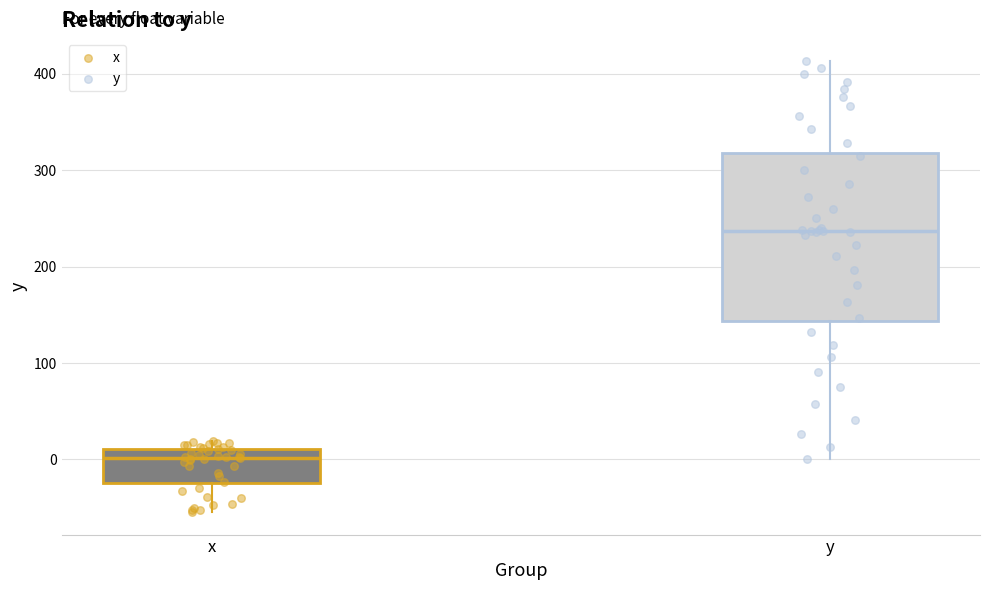

Reading left to right, read every box against the y-axis: the position of its median line, the range the box covers, and the ends of its whiskers. The values are not printed on the chart, so give them approximately, as read against the axis.

x: median 0, box -20 to 10, whiskers -50 to 20
y: median 240, box 140 to 320, whiskers 0 to 410